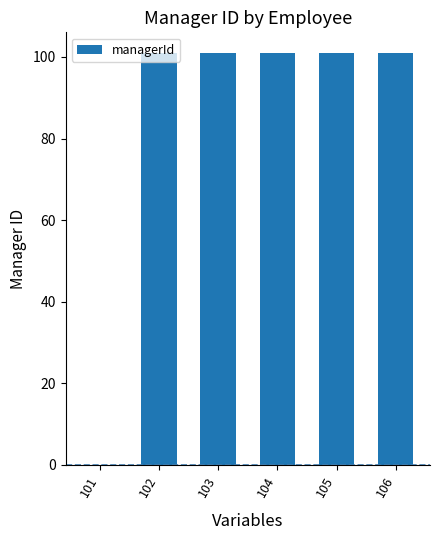

Approximately how many times larger is the value at 105 compared to 104?

1.0